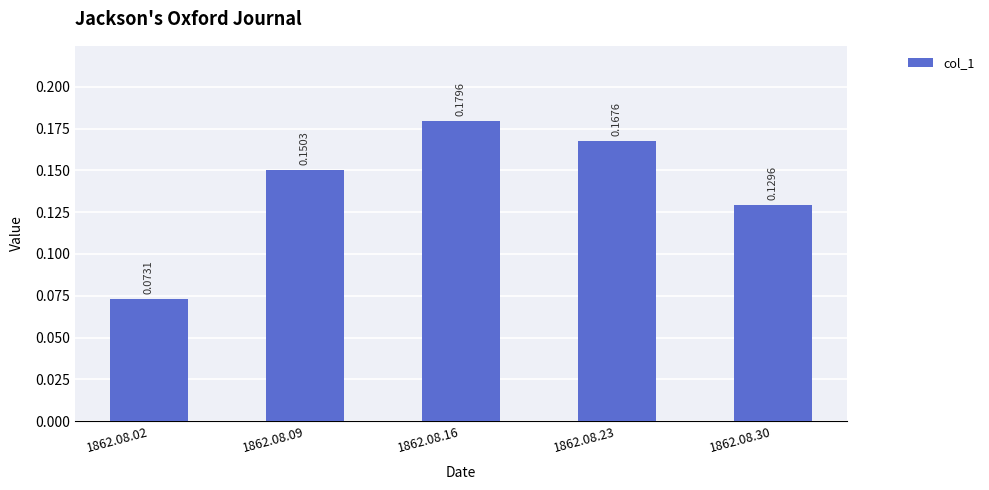

At which category does the chart reach its peak across all series?

1862.08.16